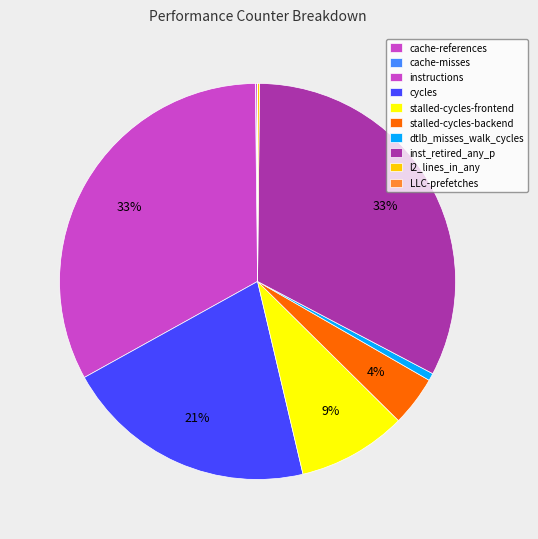

Rank the categories by value from lowest to highest.

LLC-prefetches, cache-misses, l2_lines_in_any, cache-references, dtlb_misses_walk_cycles, stalled-cycles-backend, stalled-cycles-frontend, cycles, inst_retired_any_p, instructions